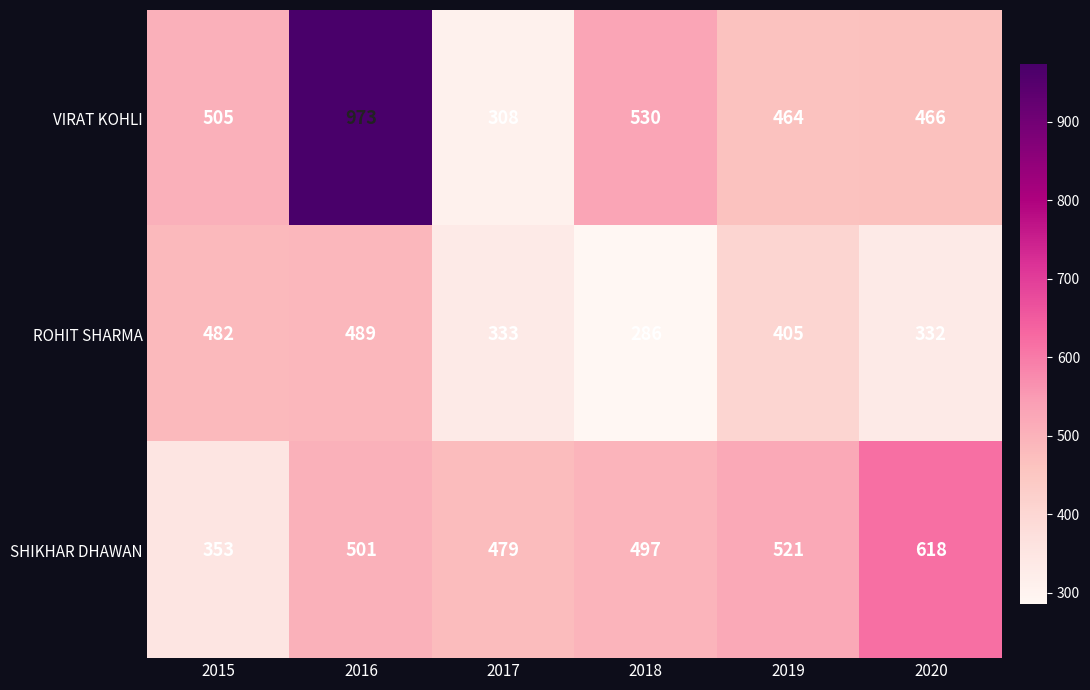

At which category does the chart reach its minimum across all series?

2018